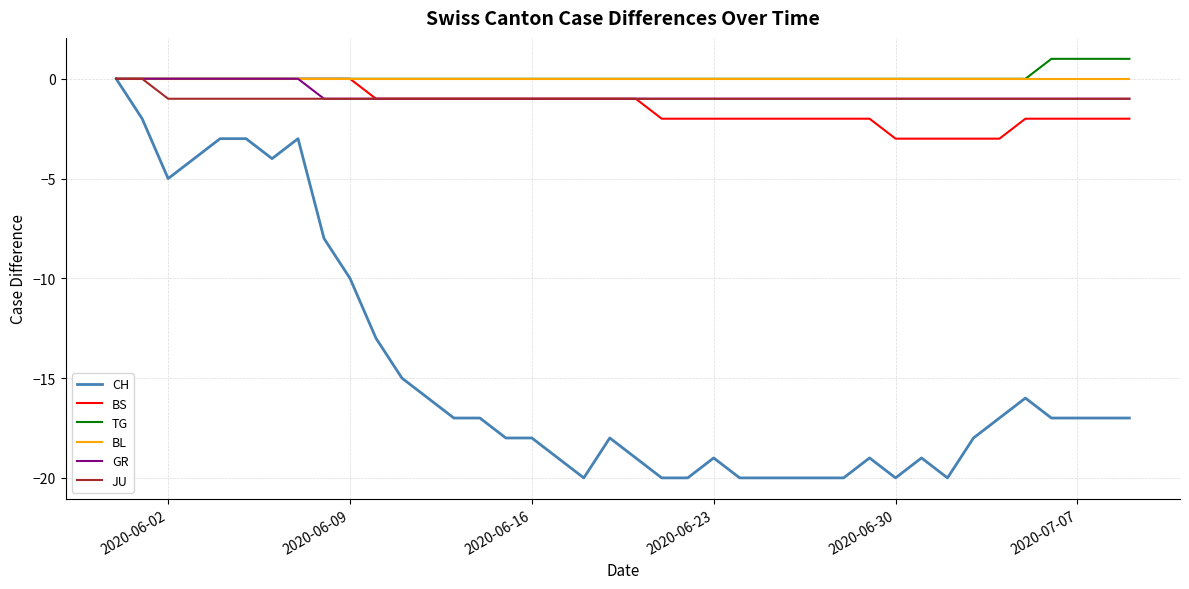

Which series has the largest range (max minus min)?

CH